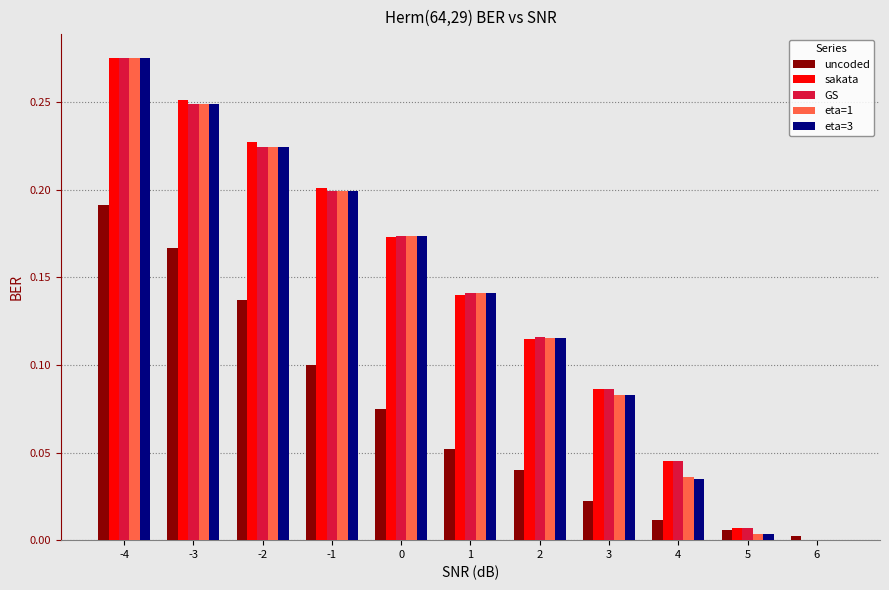

Are the bars horizontal?

No